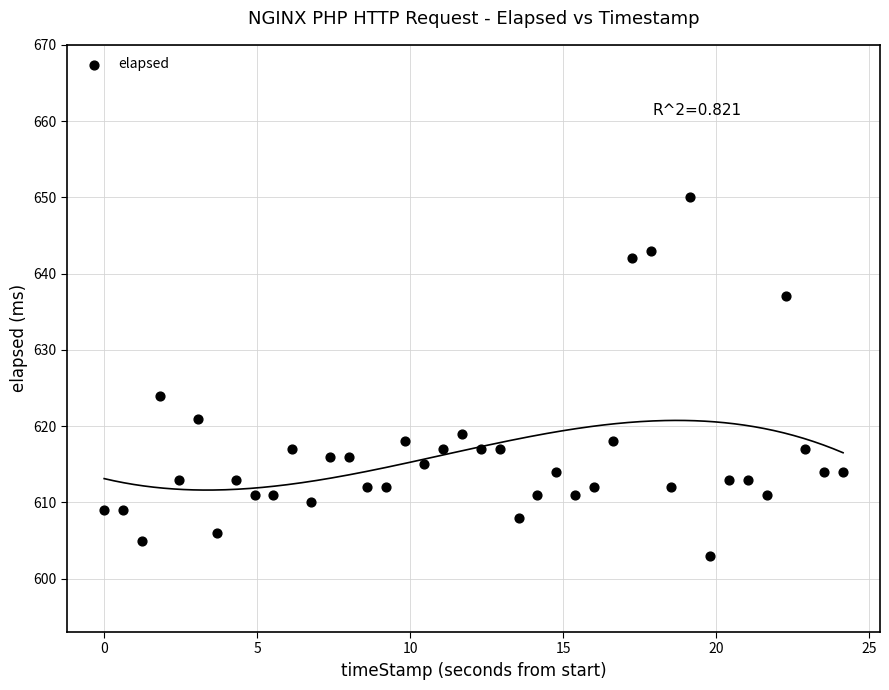

What is the range of Y values (max minus min)?

47